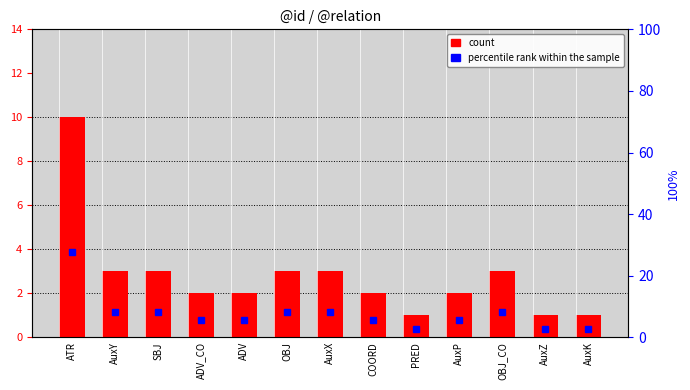

Which series has the largest total across all categories?

percentile rank within the sample